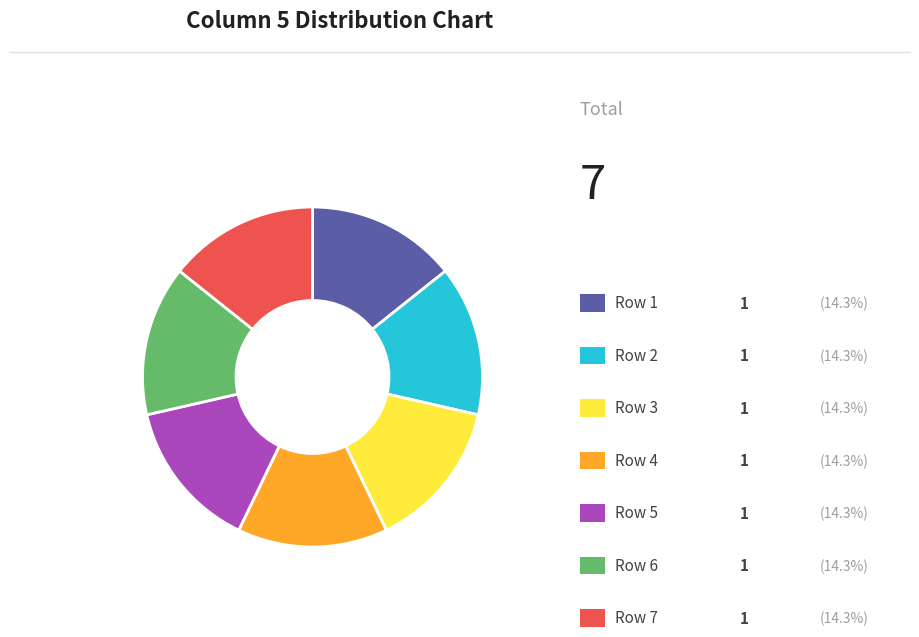

Is there any slice that represents more than half of the pie?

No